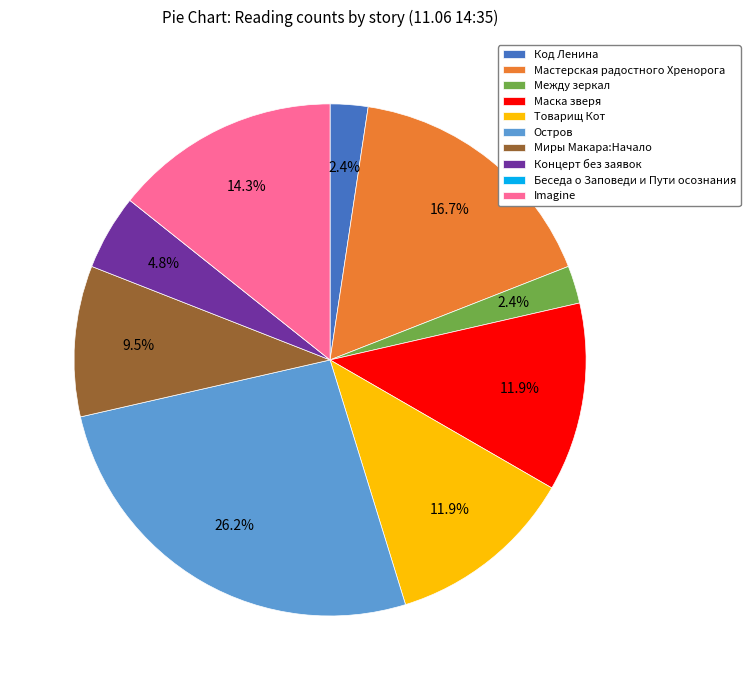

To the nearest percent, what is the combined percentage of Мастерская радостного Хренорога and Миры Макара:Начало?

26%